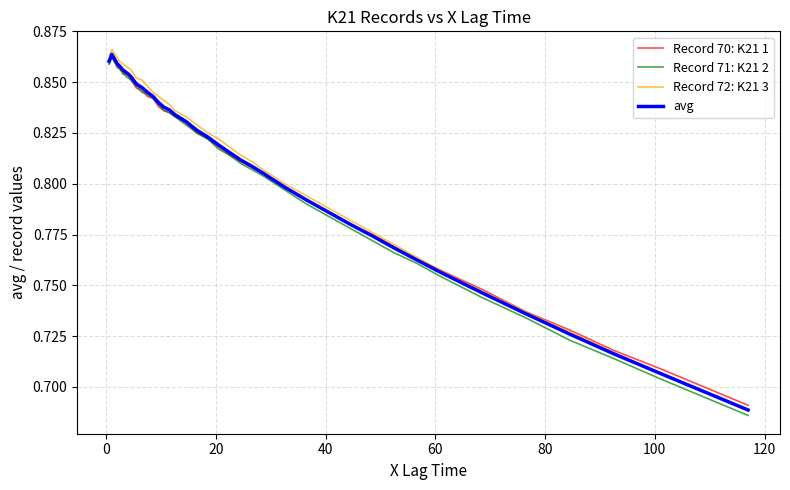

True or false: Record 71: K21 2 and Record 72: K21 3 cross at least once.

False